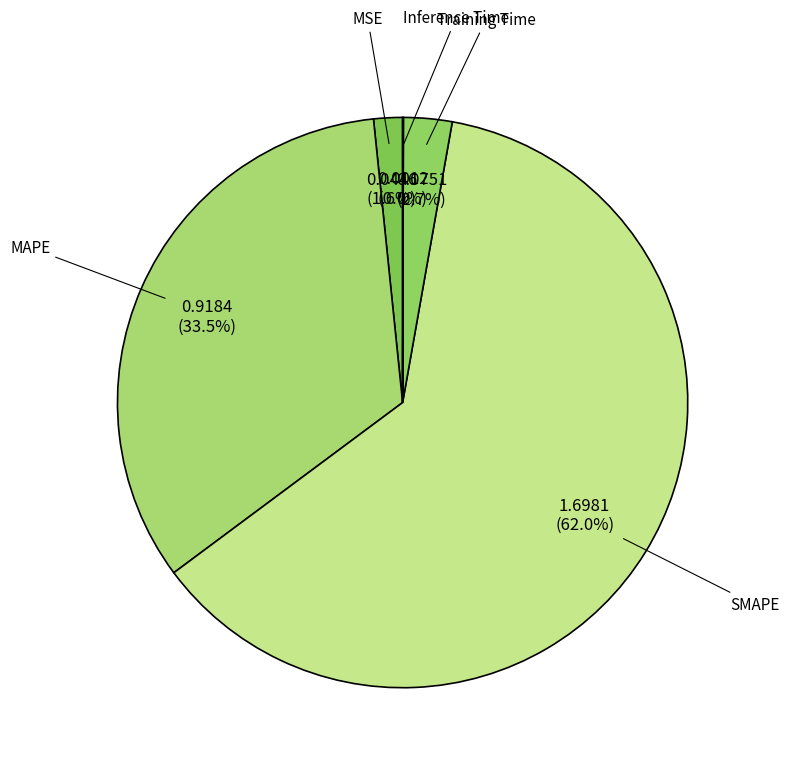

Which category has the biggest portion of the pie?

SMAPE